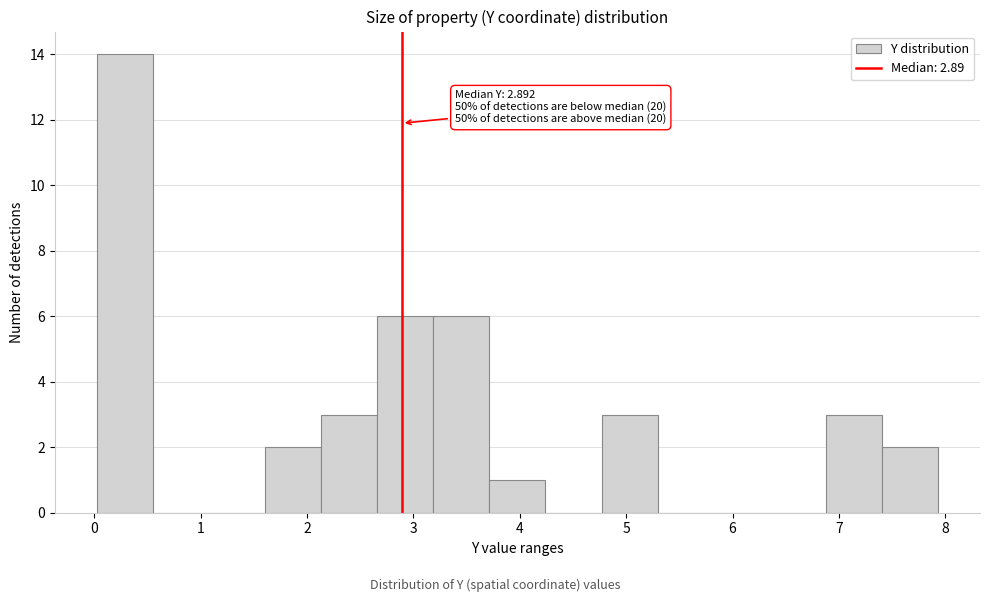

Over which range of the x-axis is the bar tallest?

0.0 to 0.6